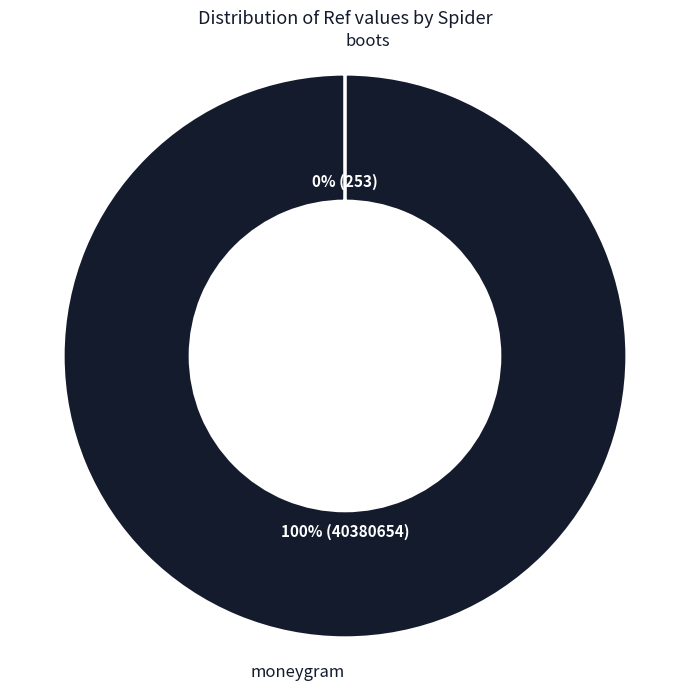

What is the largest slice in the pie chart?

moneygram